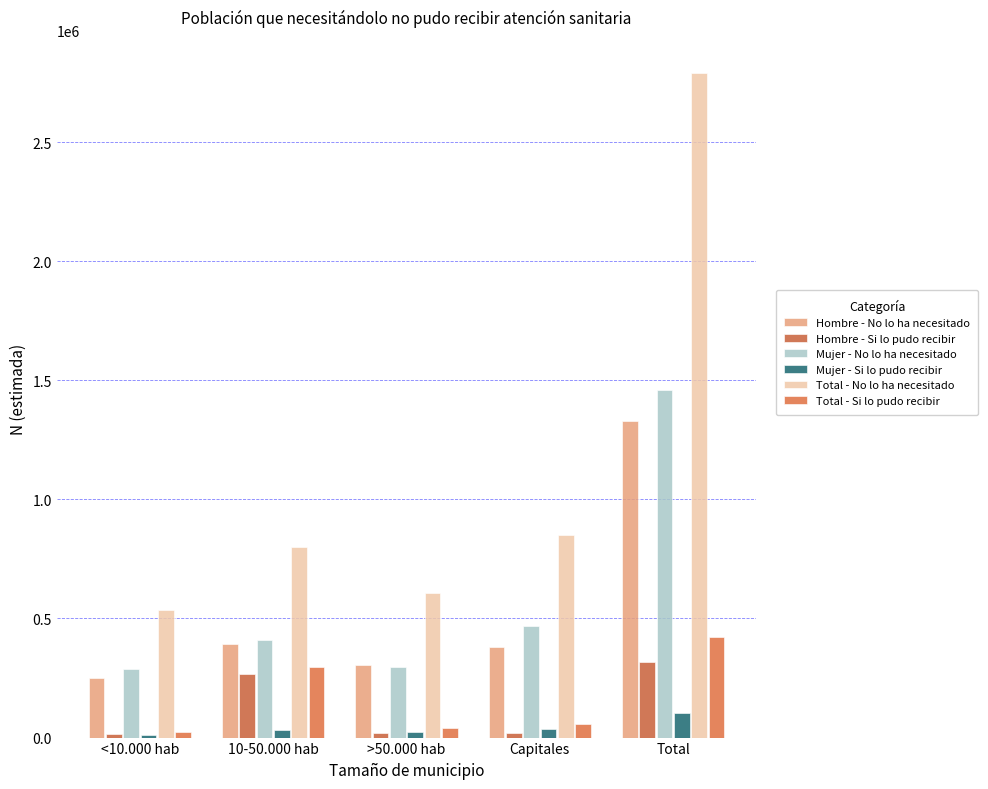

Reading right to left, list all the values displayed in this chart.

Hombre - No lo ha necesitado: Total=1329482	Capitales=381754	>50.000 hab=306805	10-50.000 hab=391512	<10.000 hab=249412
Hombre - Si lo pudo recibir: Total=319090	Capitales=21139	>50.000 hab=18894	10-50.000 hab=265678	<10.000 hab=13380
Mujer - No lo ha necesitado: Total=1460937	Capitales=468289	>50.000 hab=298155	10-50.000 hab=408464	<10.000 hab=286030
Mujer - Si lo pudo recibir: Total=103172	Capitales=37839	>50.000 hab=22936	10-50.000 hab=31071	<10.000 hab=11325
Total - No lo ha necesitado: Total=2790419	Capitales=850042	>50.000 hab=604959	10-50.000 hab=799977	<10.000 hab=535440
Total - Si lo pudo recibir: Total=422262	Capitales=58978	>50.000 hab=41830	10-50.000 hab=296749	<10.000 hab=24705